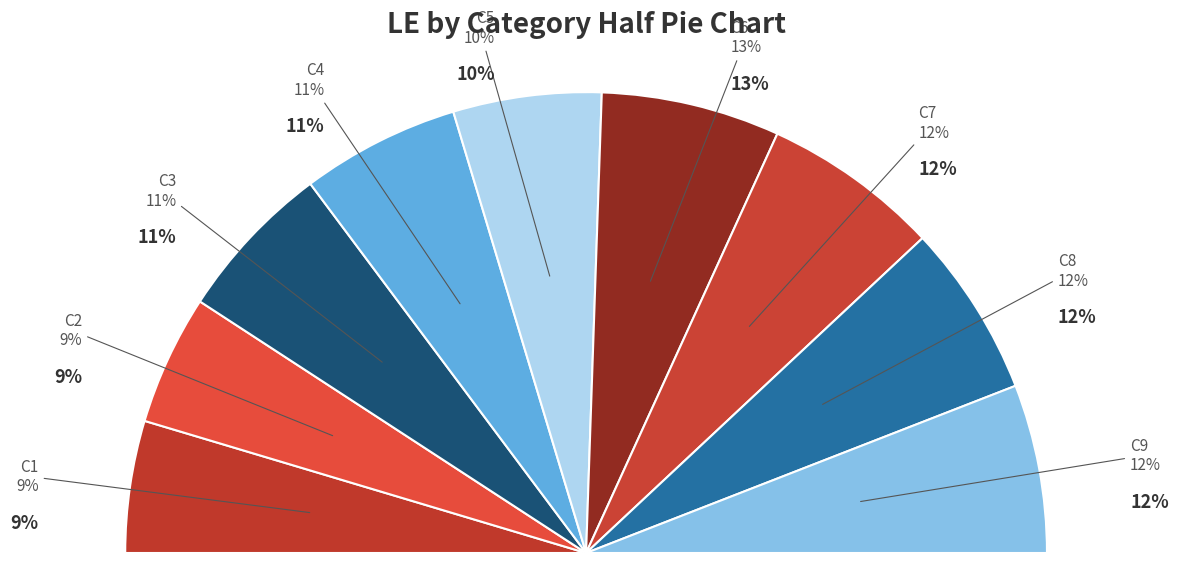

To the nearest percent, what percentage of the pie is C5?

10%